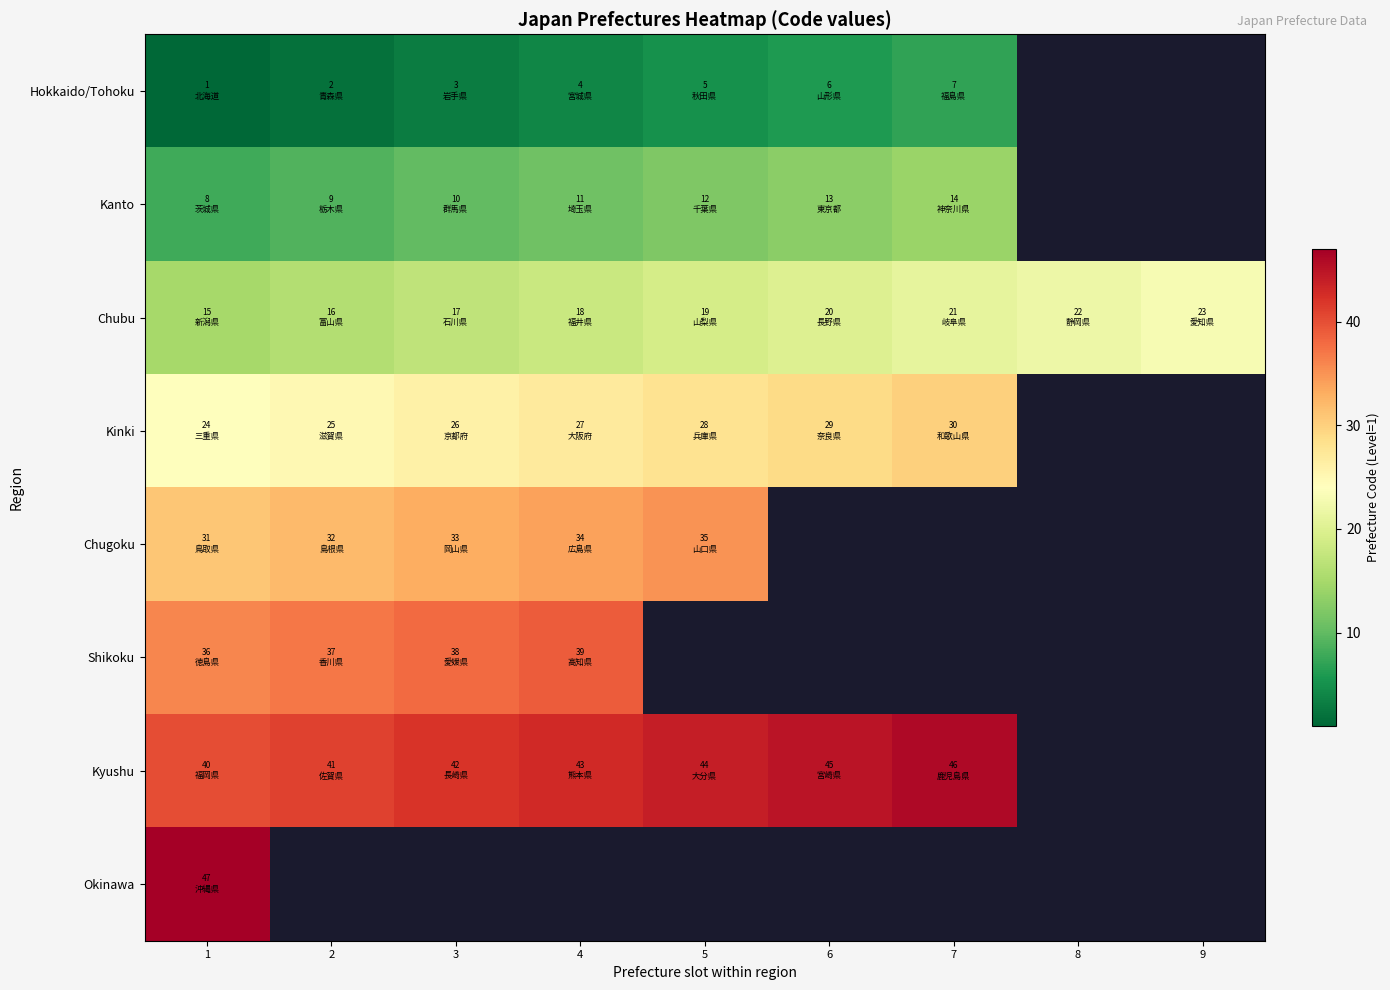

How many data points in Kanto are above 12?

2